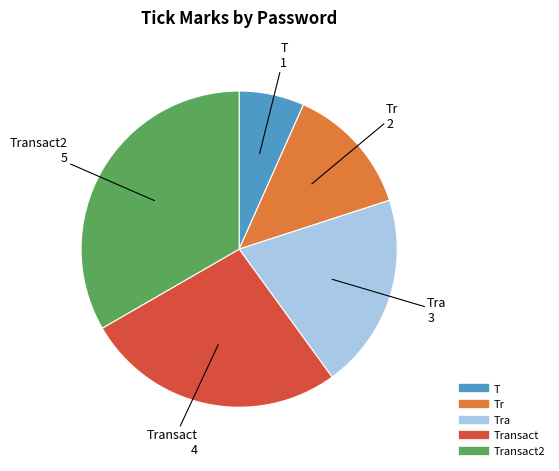

Does any single category account for the majority?

No